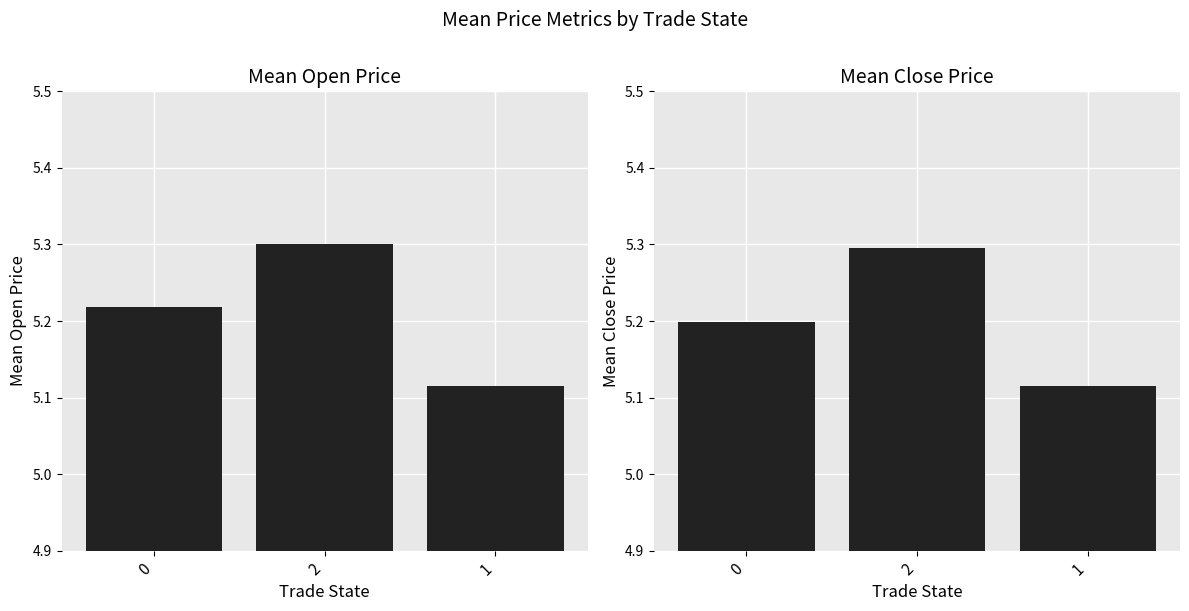

Reading left to right, extract all data points from this chart.

mean_open: 5.2	5.3	5.1
mean_close: 5.2	5.3	5.1